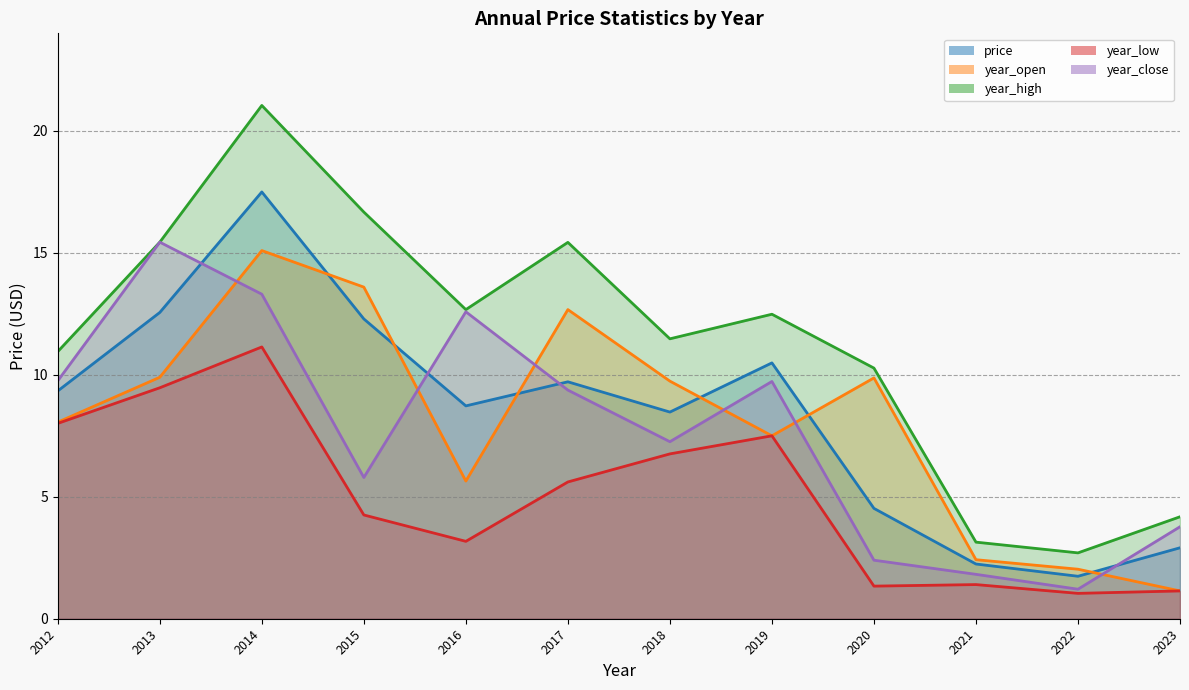

Reading left to right, what are all the values shown in this chart?

price: 9.3	12.6	17.5	12.3	8.7	9.7	8.5	10.5	4.5	2.2	1.7	2.9
year_open: 8.1	9.9	15.1	13.6	5.6	12.7	9.7	7.5	9.9	2.4	2.0	1.1
year_high: 11.0	15.4	21.0	16.7	12.7	15.4	11.5	12.5	10.3	3.1	2.7	4.2
year_low: 8.0	9.5	11.1	4.3	3.2	5.6	6.8	7.5	1.3	1.4	1.0	1.1
year_close: 9.8	15.4	13.3	5.8	12.6	9.4	7.3	9.7	2.4	1.8	1.2	3.8